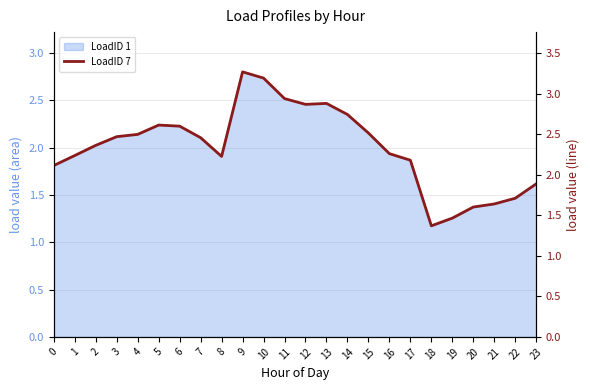

List the labels in order of value, largest first.

9, 10, 11, 13, 12, 14, 5, 6, 15, 4, 3, 7, 2, 16, 1, 8, 17, 0, 23, 22, 21, 20, 19, 18